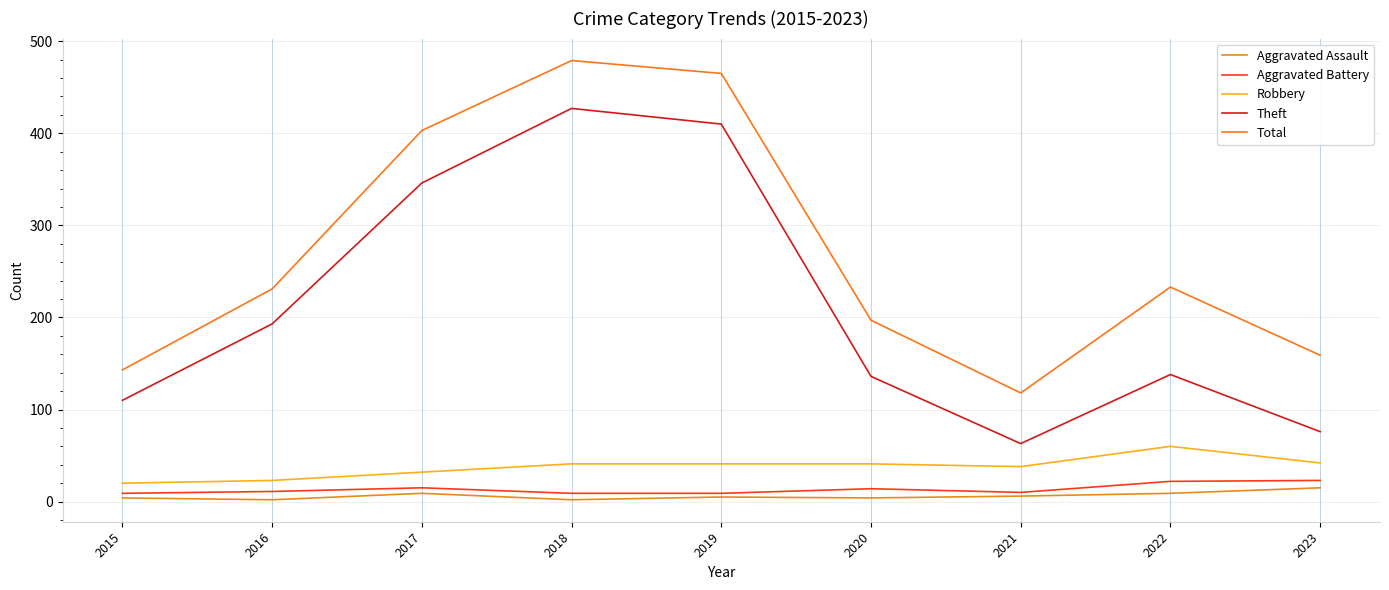

At how many categories does at least one series exceed 55?

9